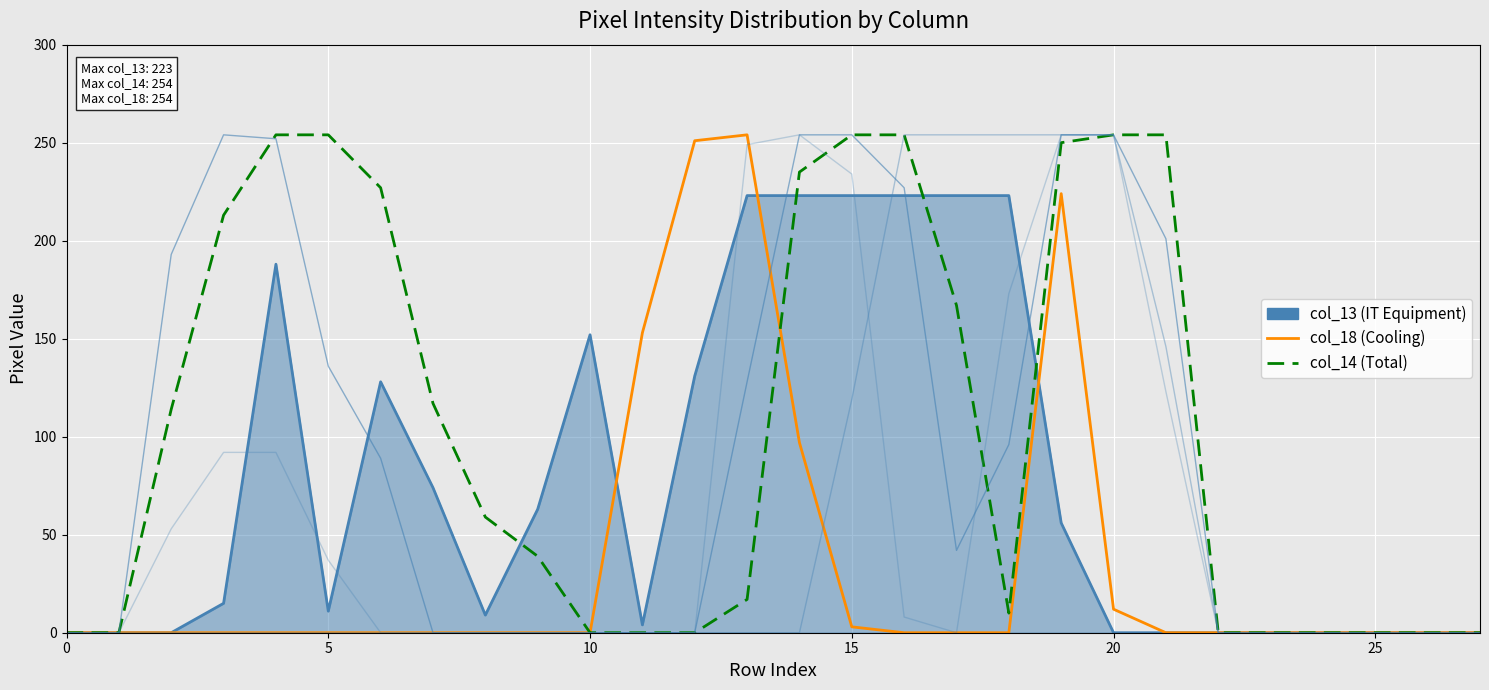

The col_13 line series shows -119 at 0. True or false?

False